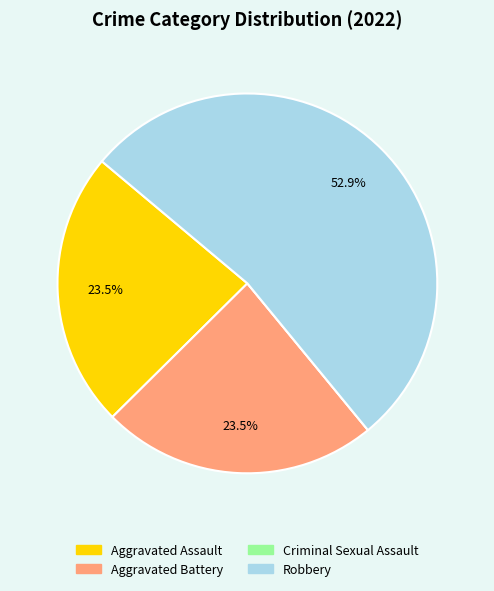

Which category has the biggest portion of the pie?

Robbery